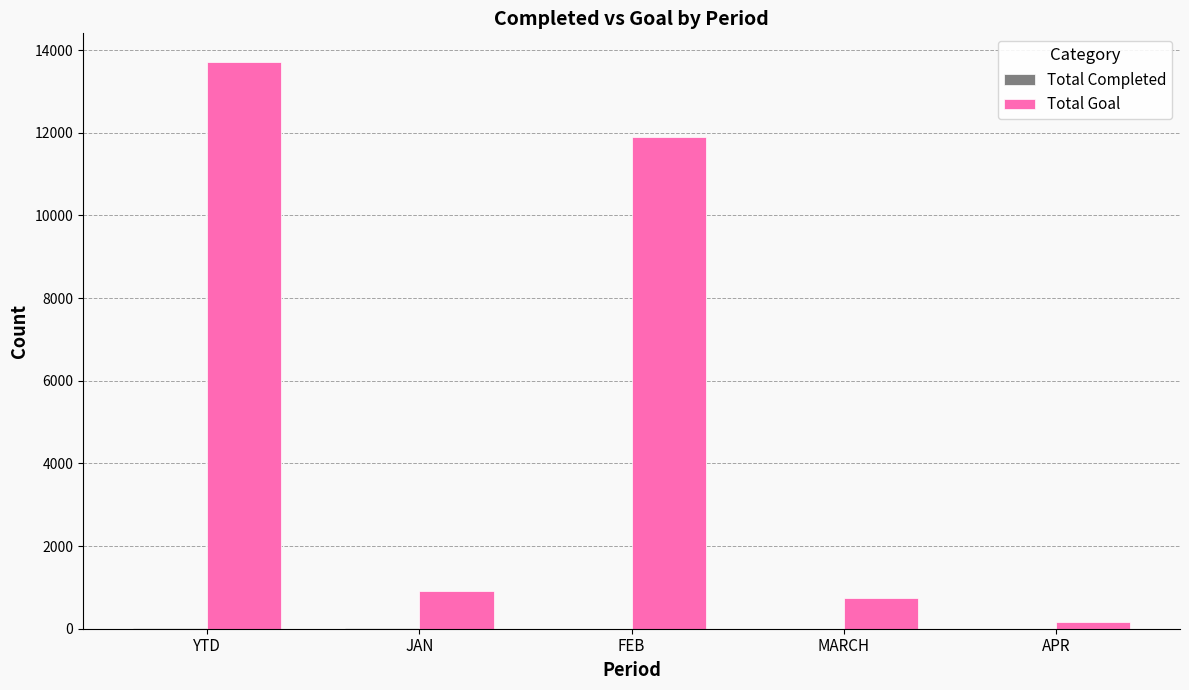

At which label is Total Goal closest to 6940?

FEB